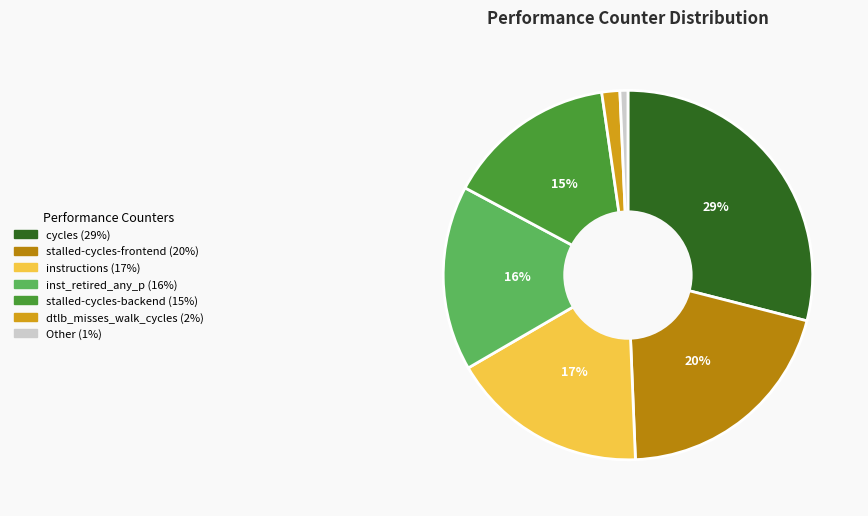

To the nearest percent, what is the average slice percentage?

14%